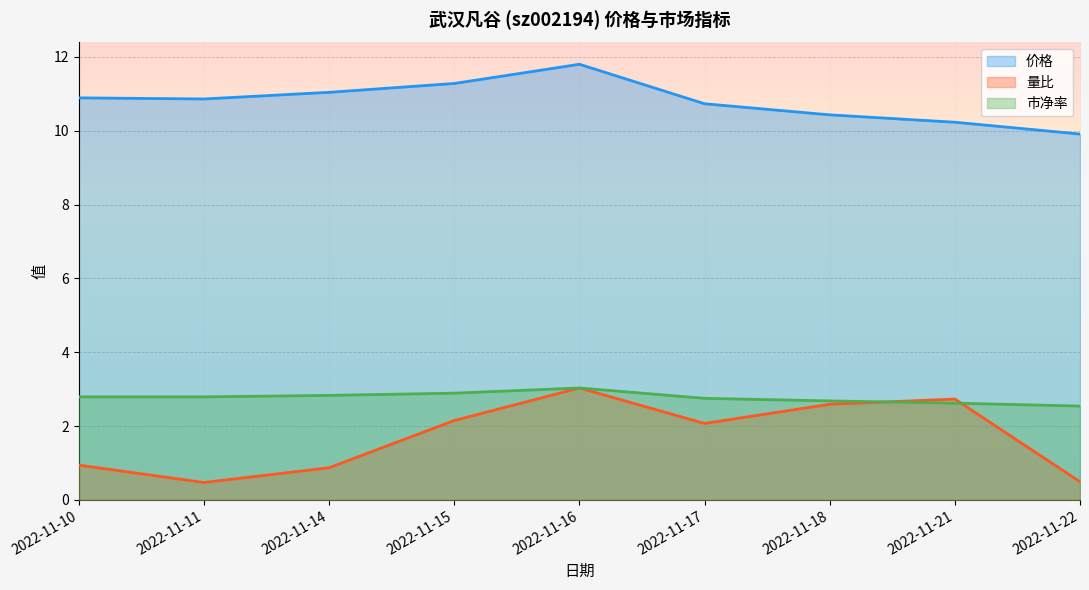

How many times do 市净率 and 量比 cross each other?

2